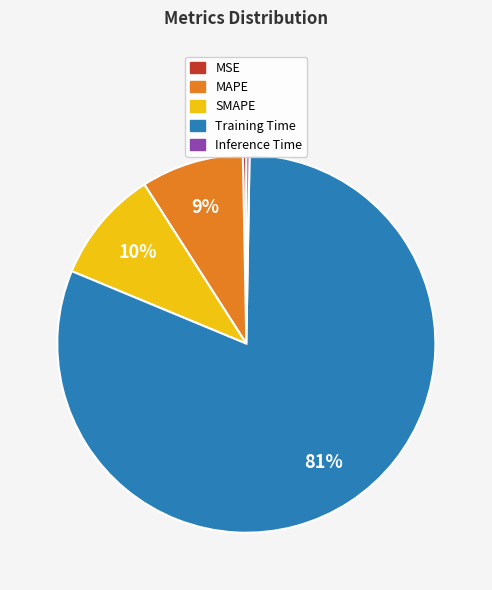

Which category accounts for the majority?

Training Time